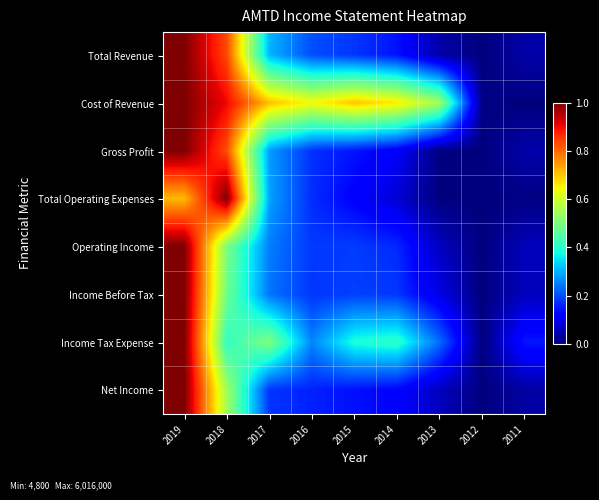

What is the spread (max minus min) of values at 2016?

0.5